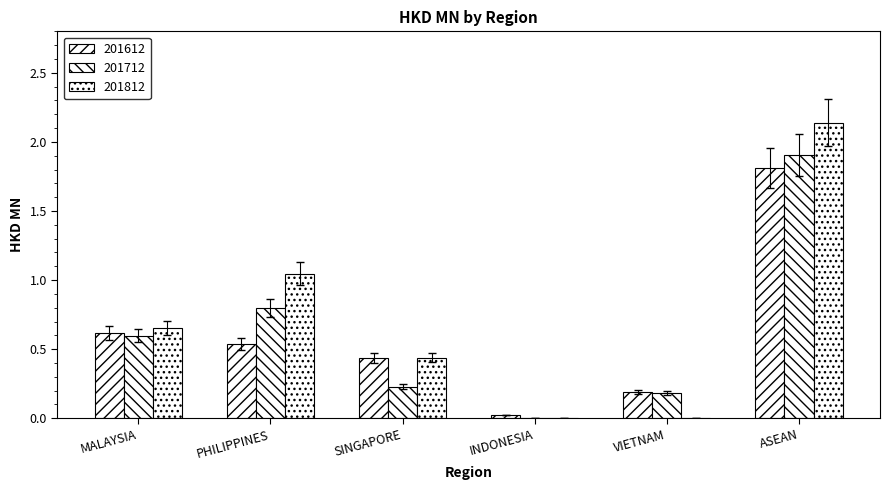

Which series has the largest total across all categories?

201812